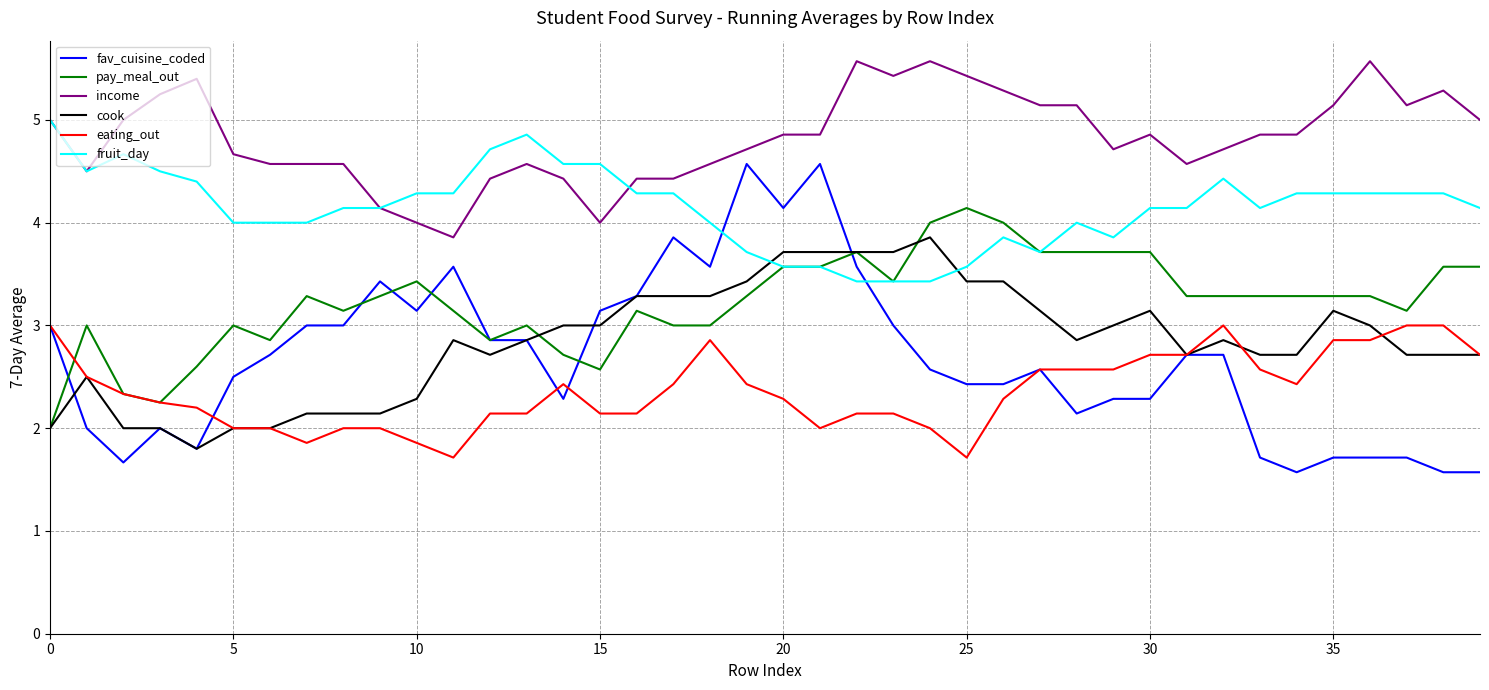

Which series has the largest range (max minus min)?

fav_cuisine_coded